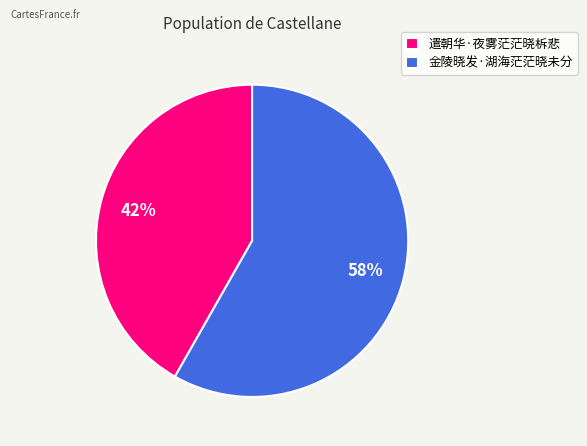

Which slice is the smallest?

遣朝华·夜雾茫茫晓柝悲